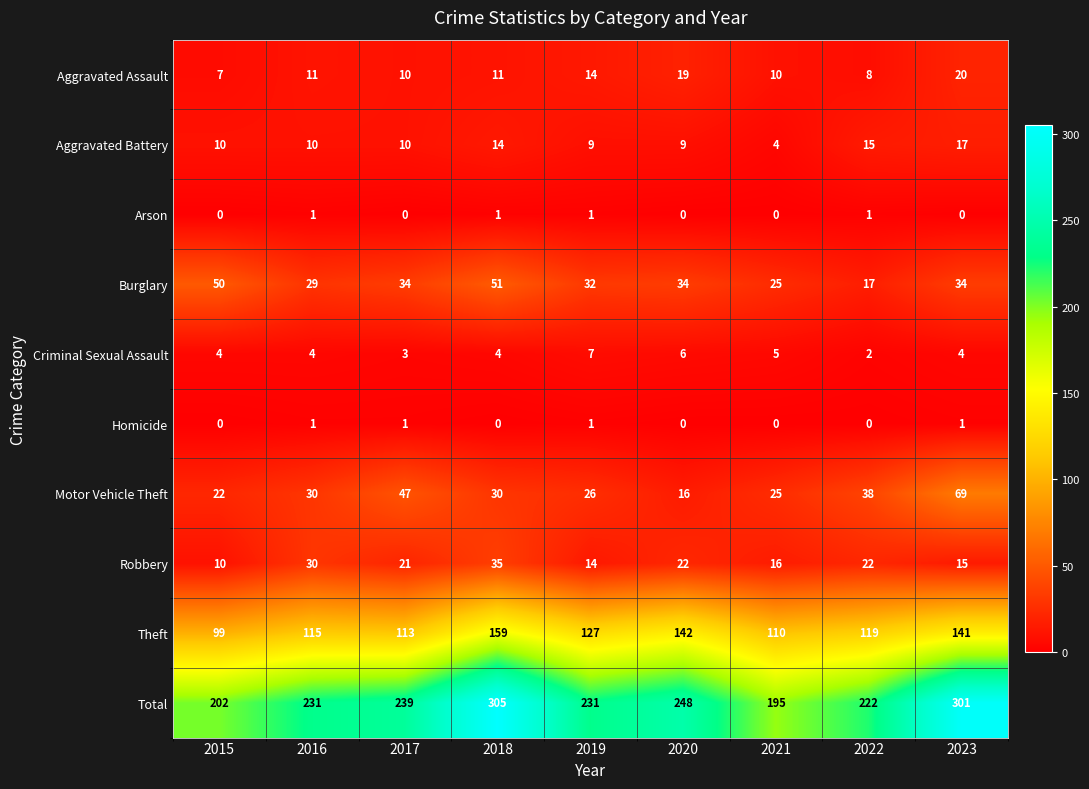

True or false: Motor Vehicle Theft has a value of 42 at 2019.

False